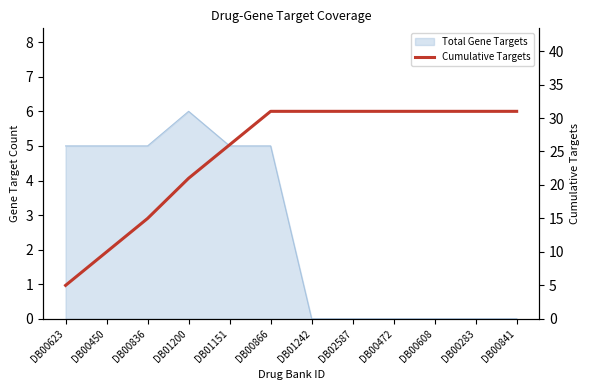

Count the values in the range 21 to 31.

9